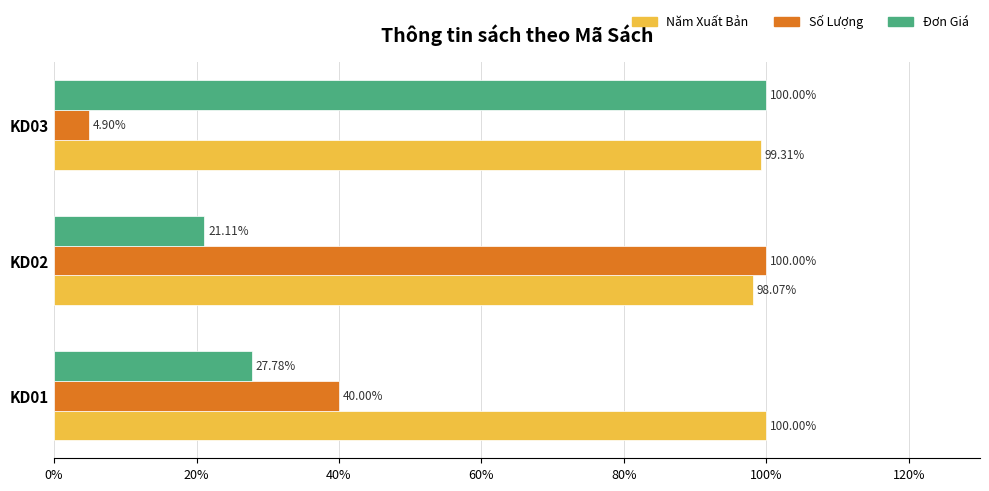

What is the total value across all series at KD01?

167.8